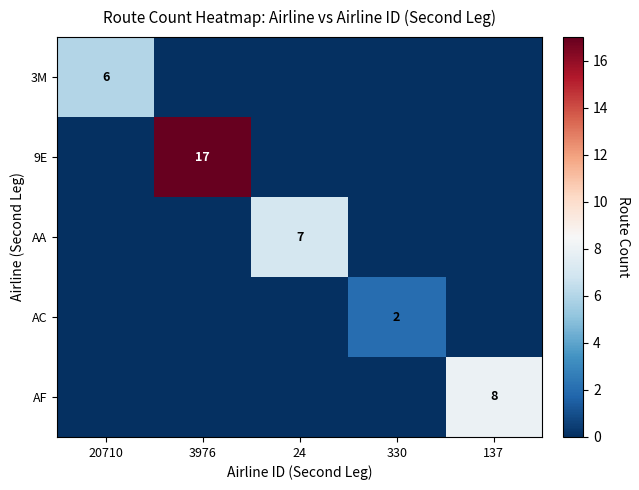

True or false: 9E has a value of 4 at 3976.

False